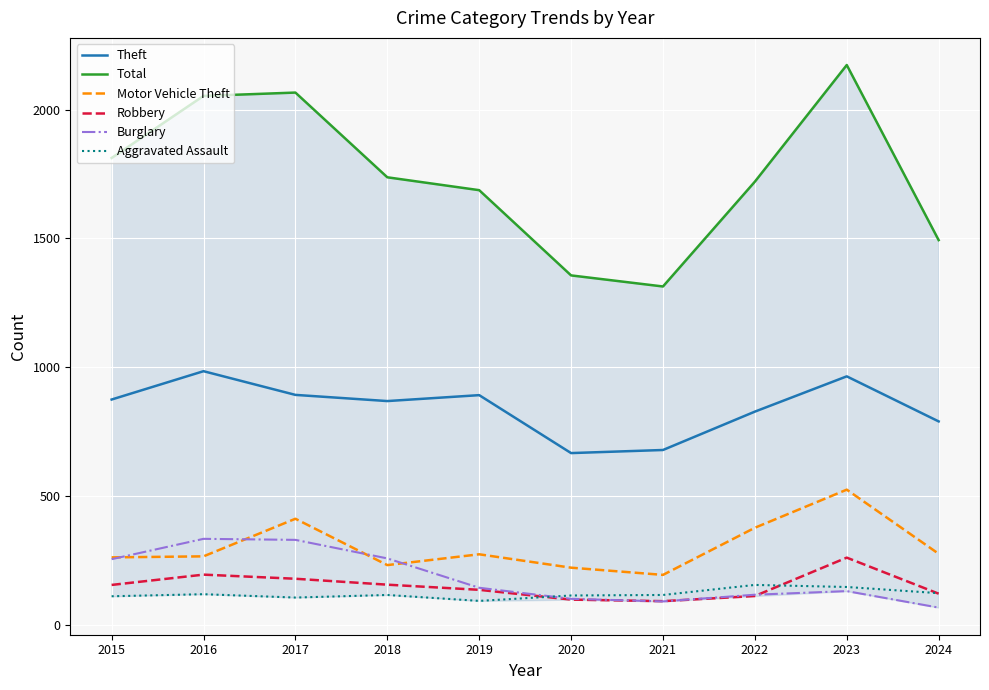

How many data points in Theft are less than 874?

5